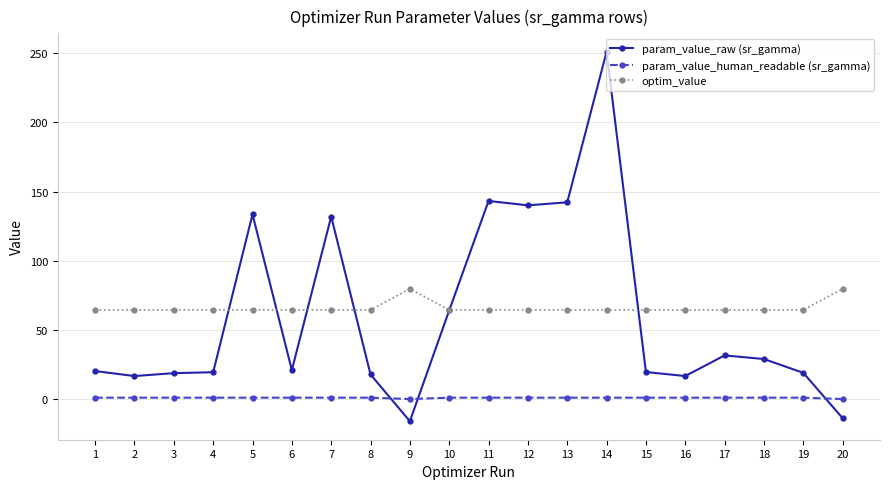

Which series has the largest total across all categories?

optim_value